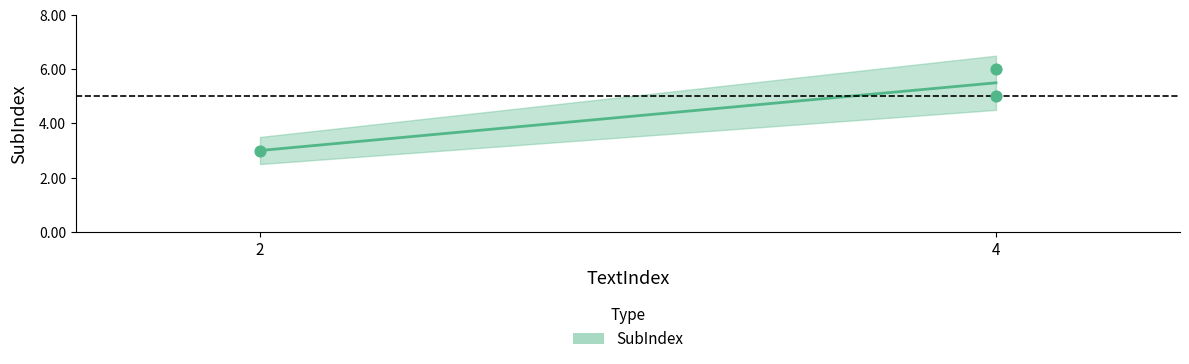

What is the range of Y values (max minus min)?

3